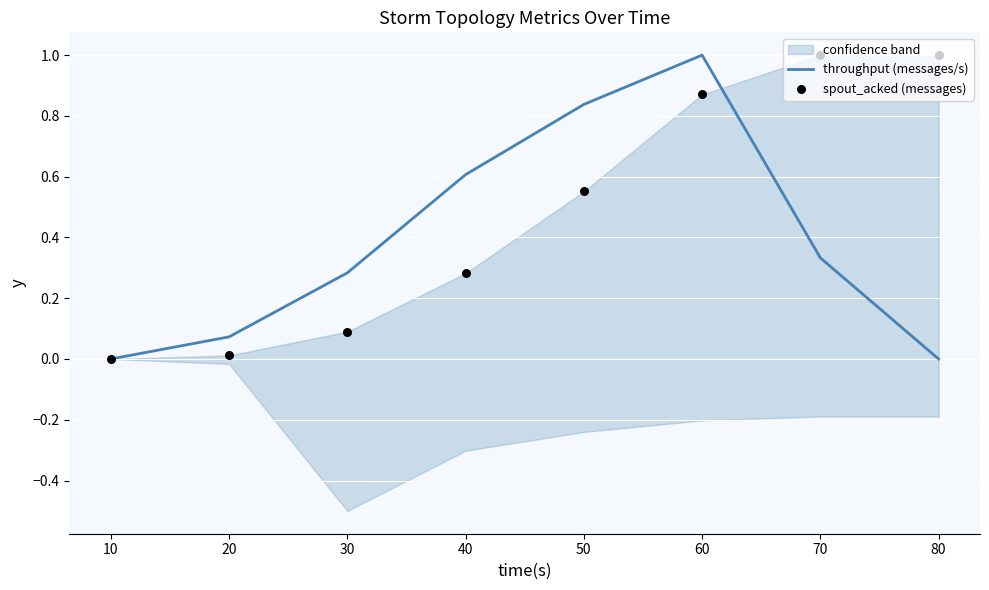

Which series has the largest Y range (max minus min)?

throughput (messages/s)